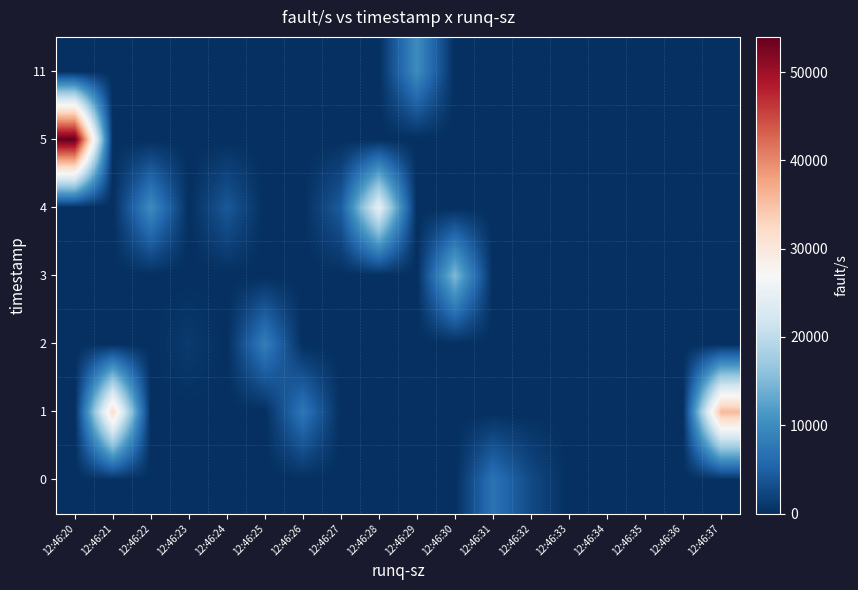

List the series in order of their peak value, lowest first.

0, 2, 11, 3, 4, 1, 5